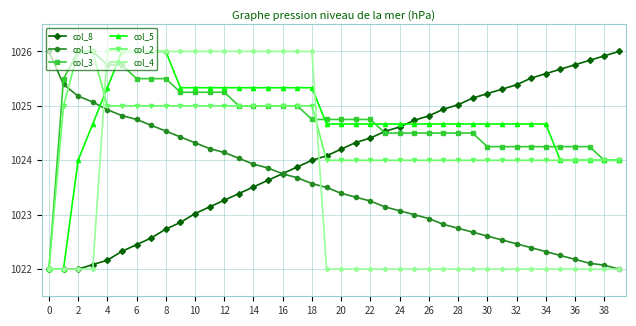

Is this an area chart (filled region under the line)?

No